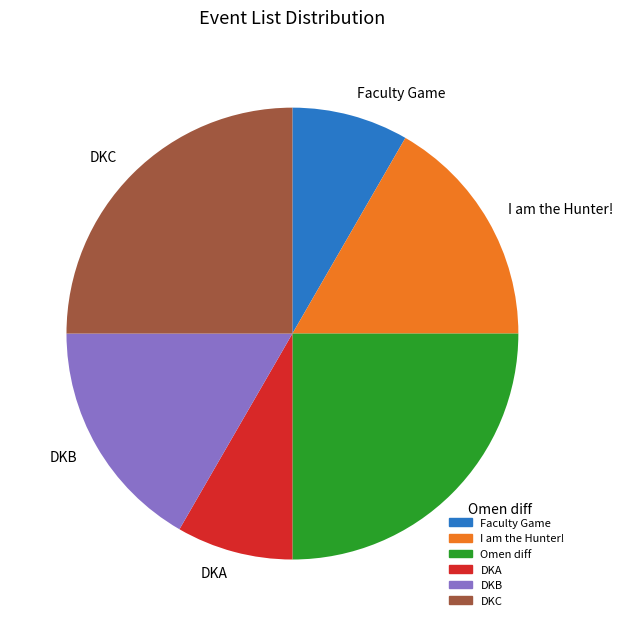

Is there any slice that represents more than half of the pie?

No